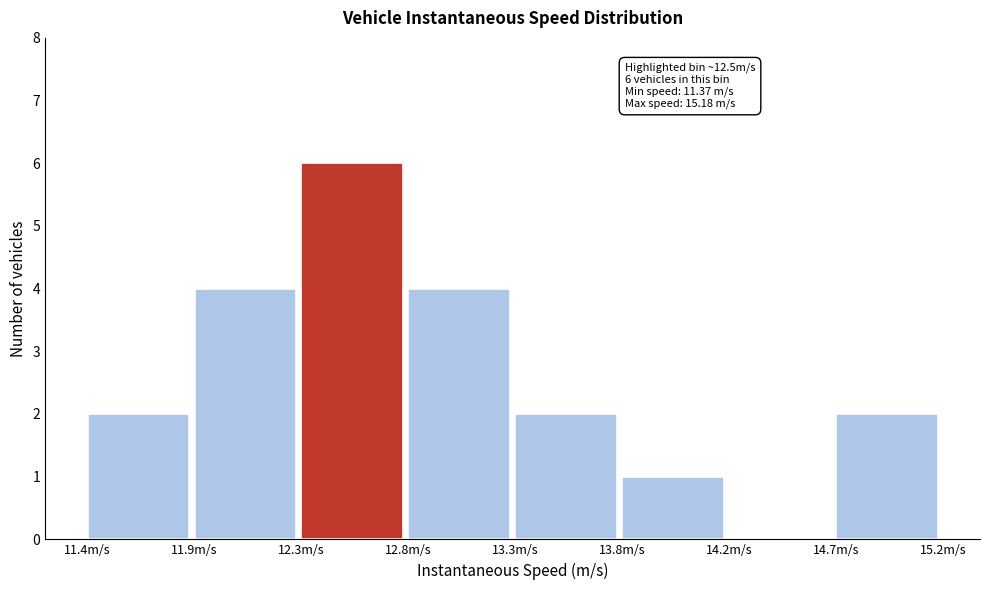

Reading right to left, what are all the values shown in this chart?

14.7m/s=2	14.2m/s=0	13.8m/s=1	13.3m/s=2	12.8m/s=4	12.3m/s=6	11.9m/s=4	11.4m/s=2